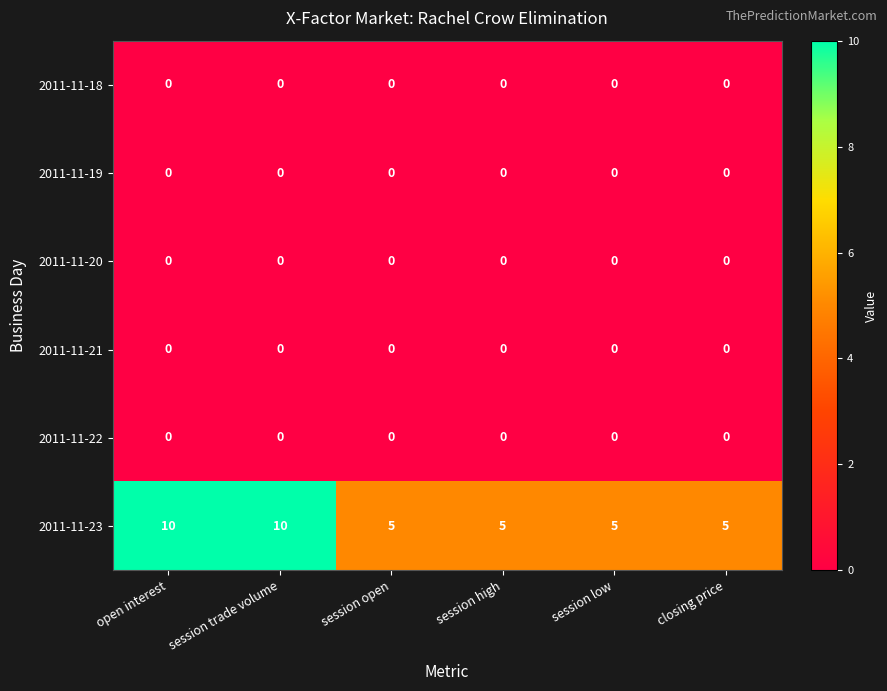

What is the minimum value for 2011-11-23?

5